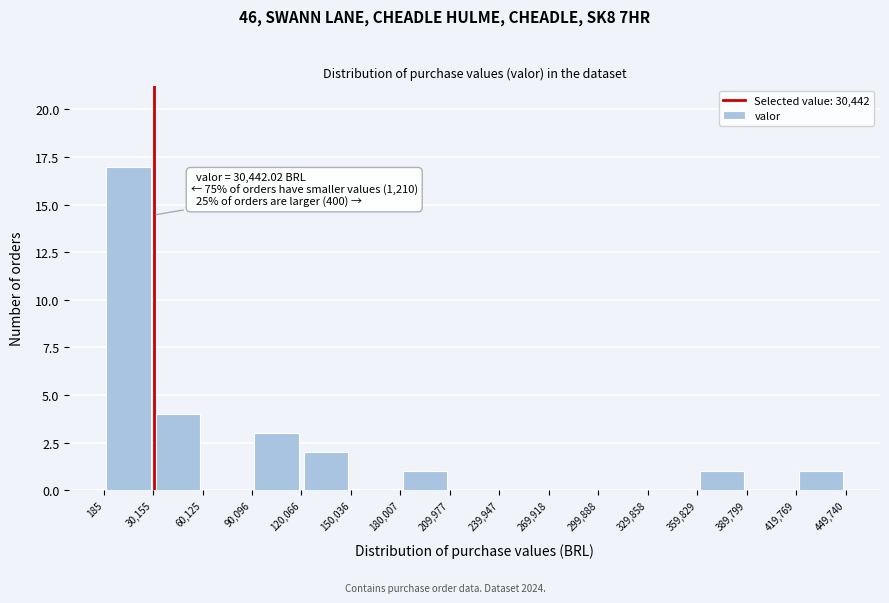

Which range on the x-axis has the tallest bar?

185 to 30,155